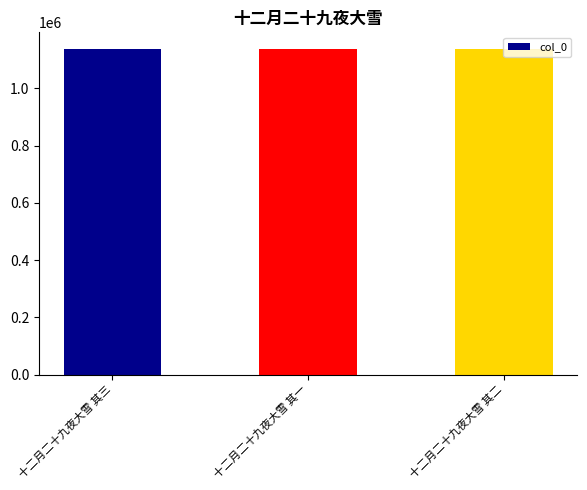

Read the value at 十二月二十九夜大雪 其三.

1137811